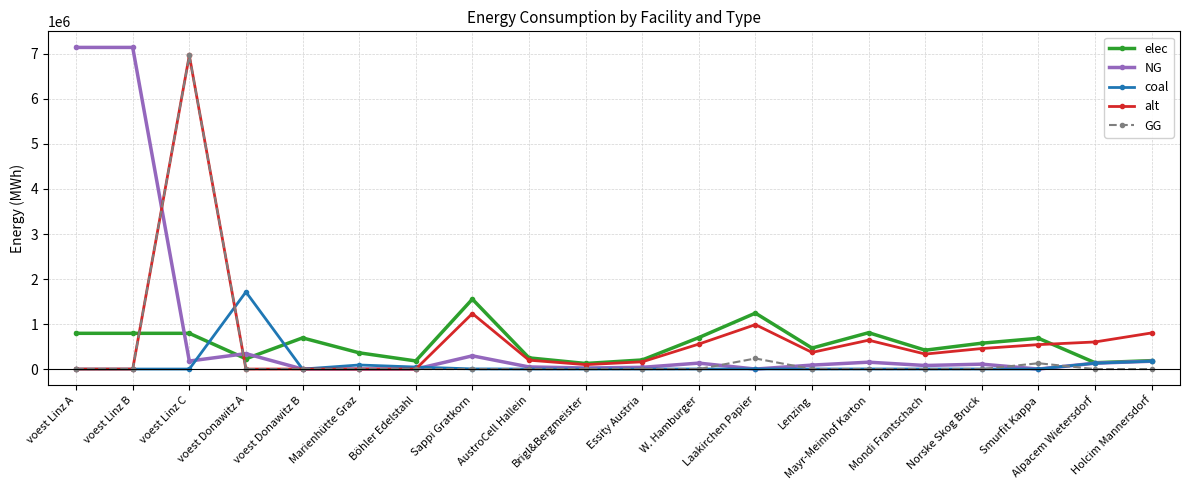

At how many categories does at least one series exceed 1364502?

5